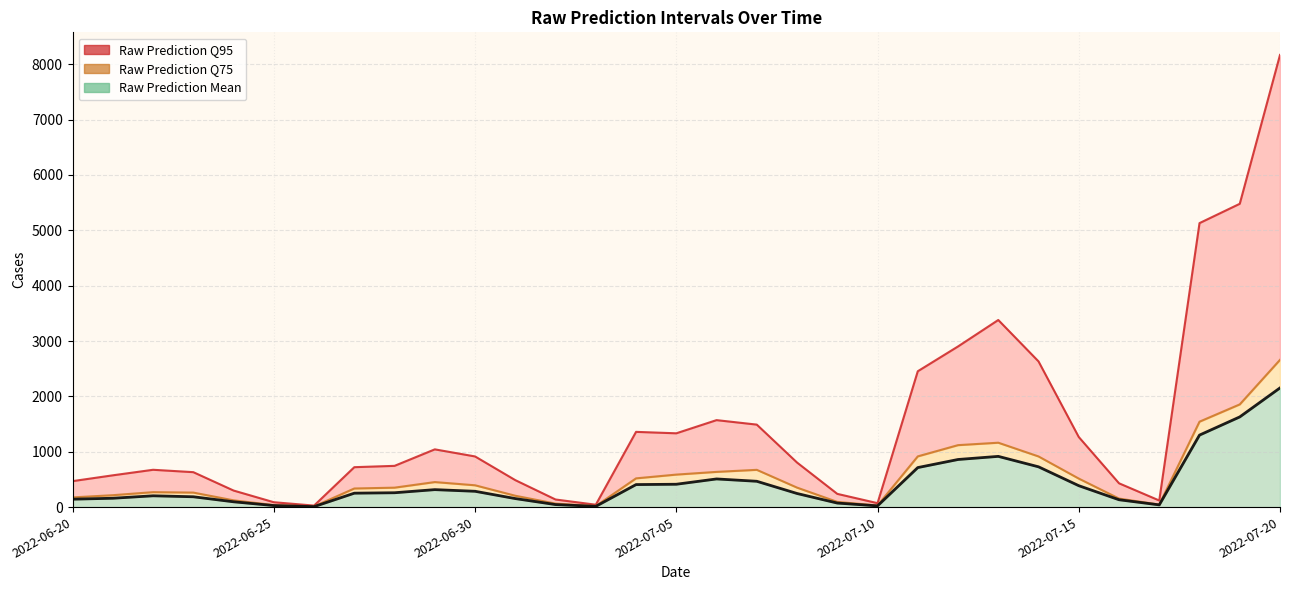

What is the difference between the highest and lowest values at 2022-07-13?

2463.7